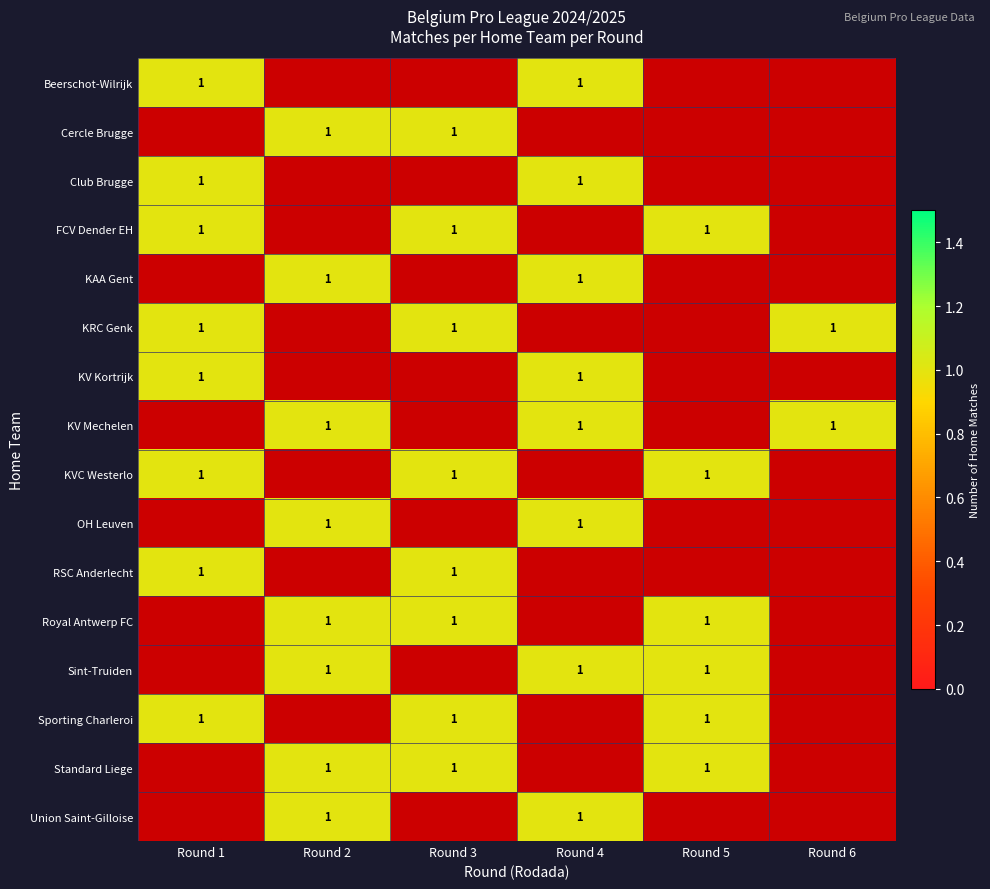

What is the difference between the maximum and minimum values in the KV Mechelen series?

1